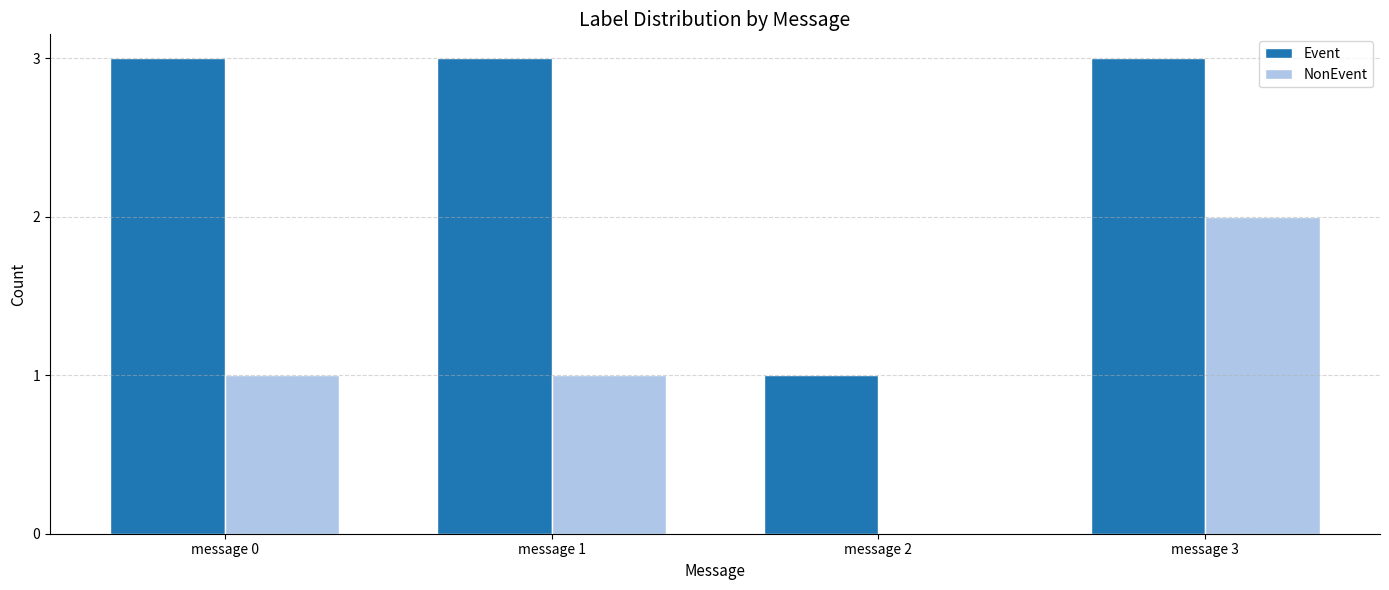

True or false: NonEvent has a value of 1 at message 2.

False